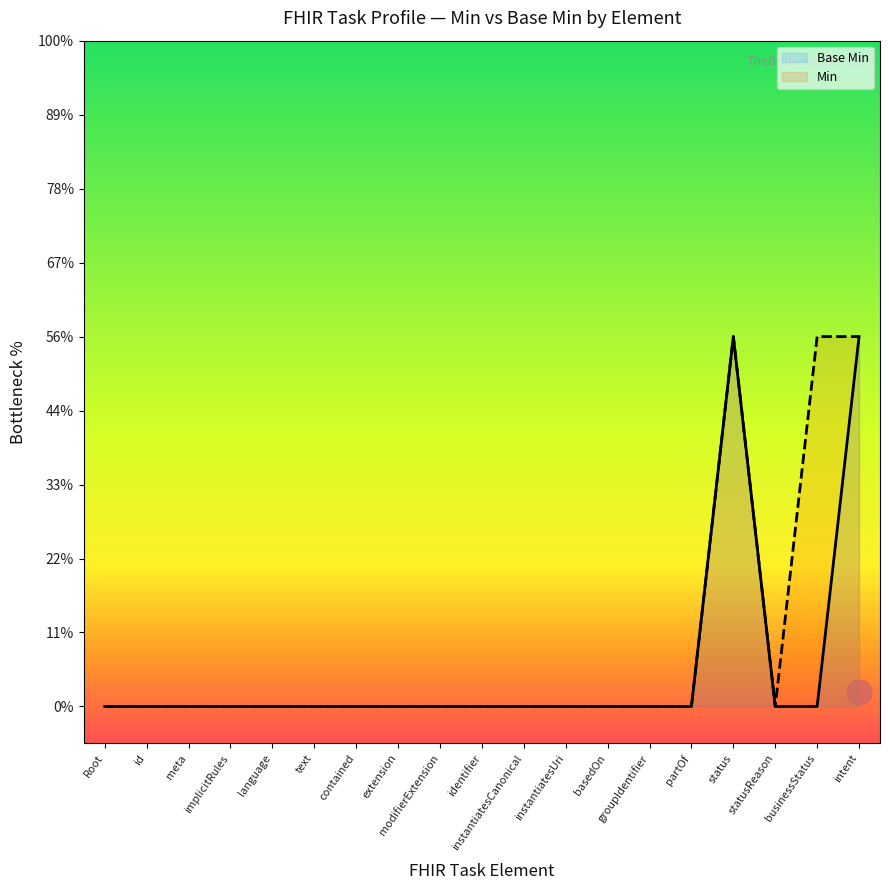

How many categories are shown in the chart?

19